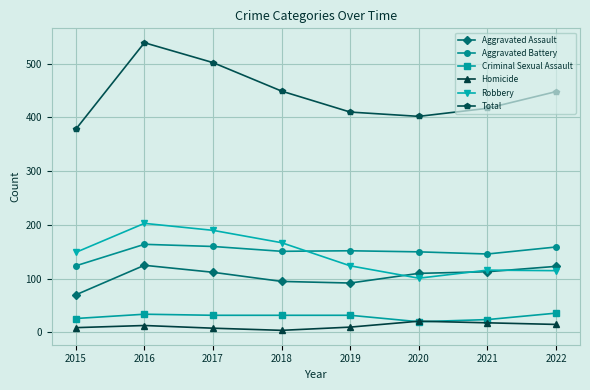

How many data points does each series have?

8